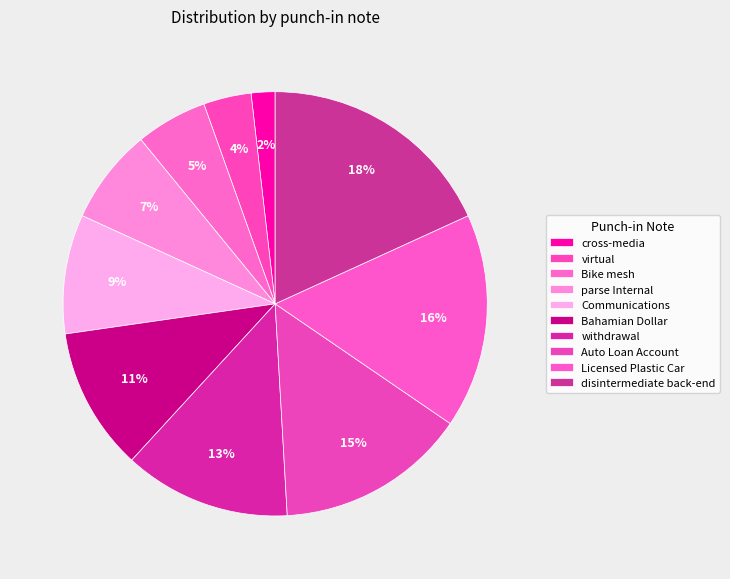

How much of the chart is everything except Communications?

90.9%